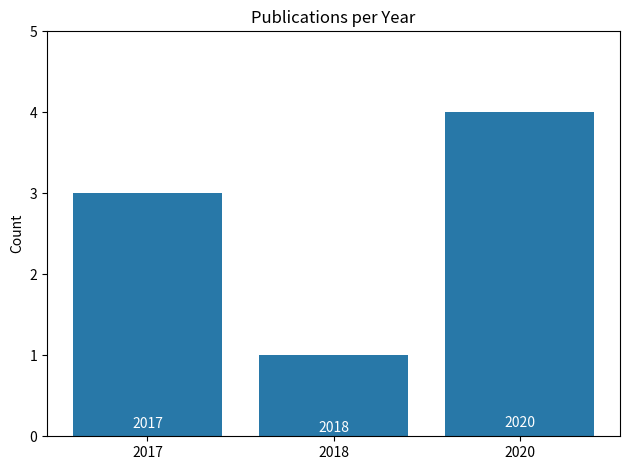

What is the approximate value at 2018?

1